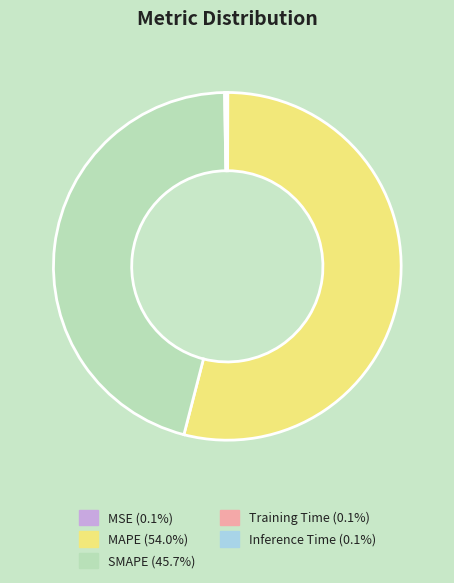

What is the largest slice in the pie chart?

MAPE